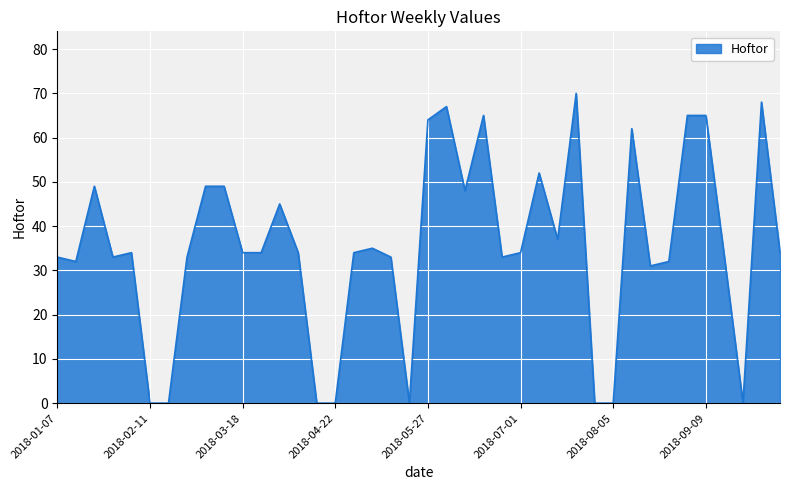

Does the chart have visible grid lines?

Yes